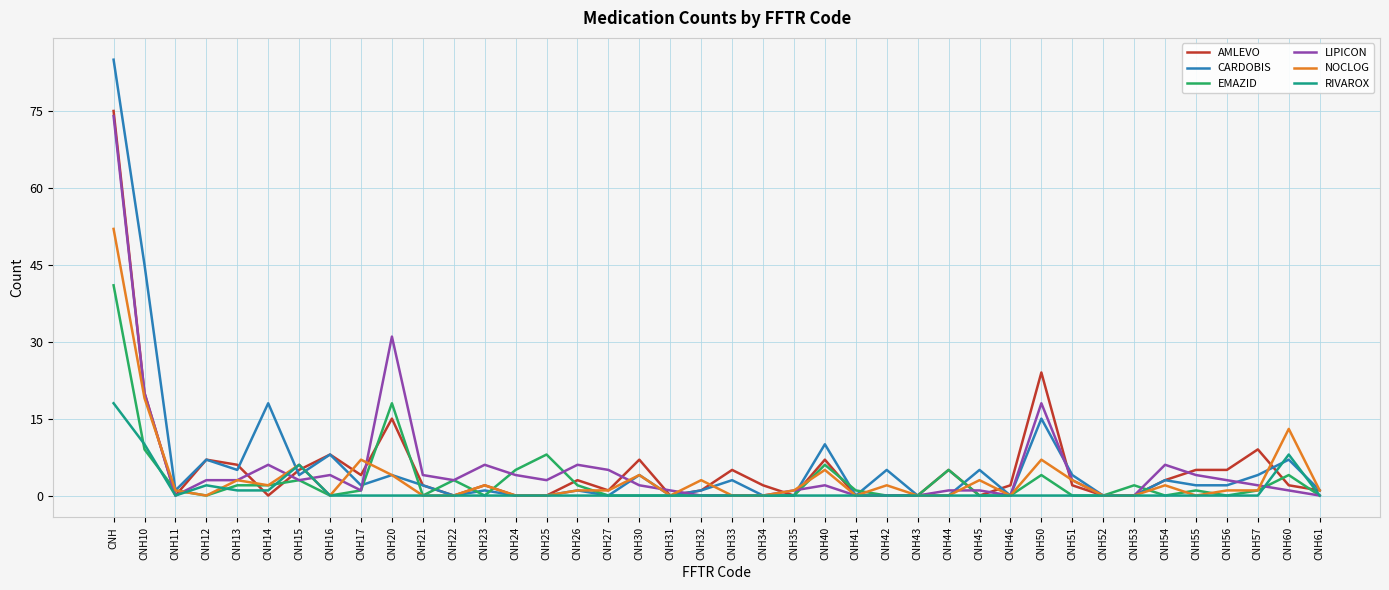

What is the average value of the CARDOBIS series?

6